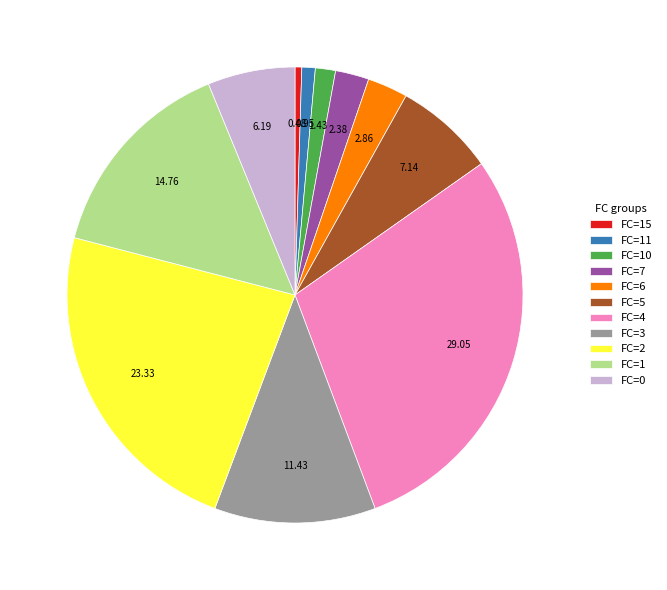

How many slices are in this pie chart?

11